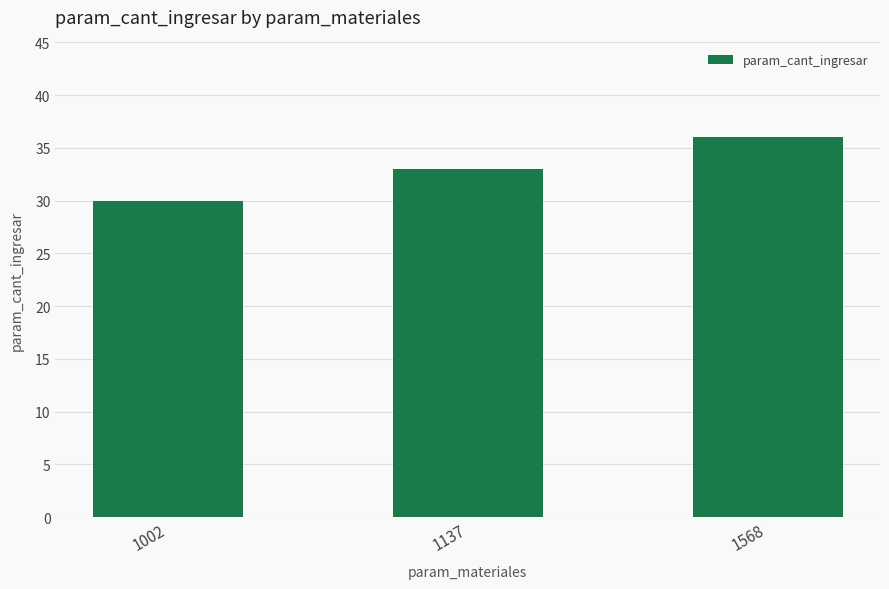

What is the ratio of the value at 1568 to the value at 1137?

1.1